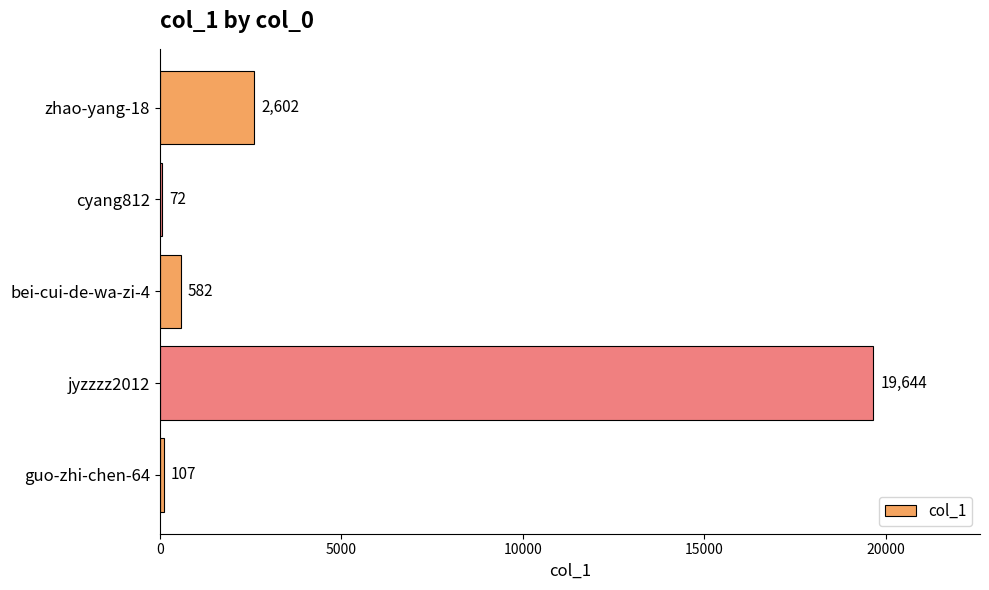

What is the sum of the values at zhao-yang-18 and guo-zhi-chen-64?

2709